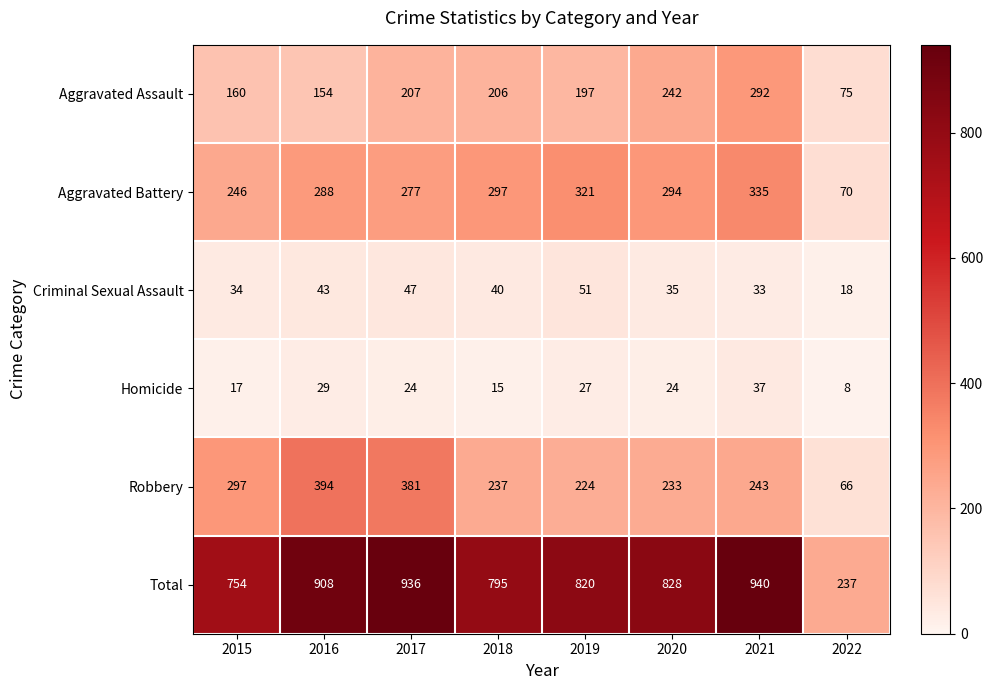

At which label is Total closest to 588?

2015